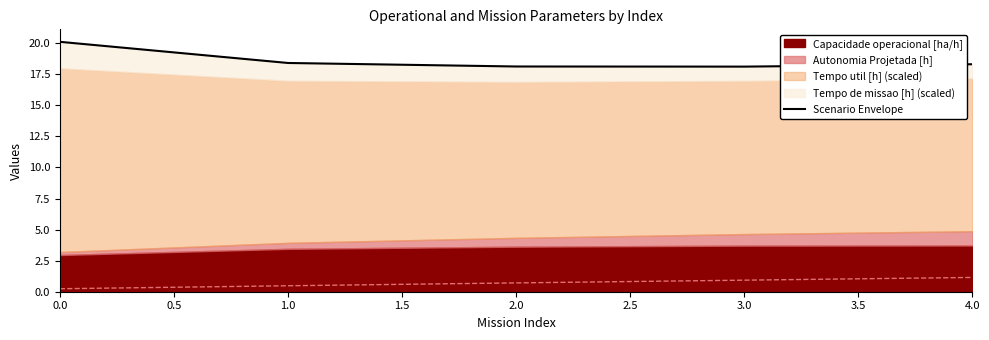

Reading right to left, transcribe all the data shown in this chart.

18.3	18.1	18.1	18.4	20.1